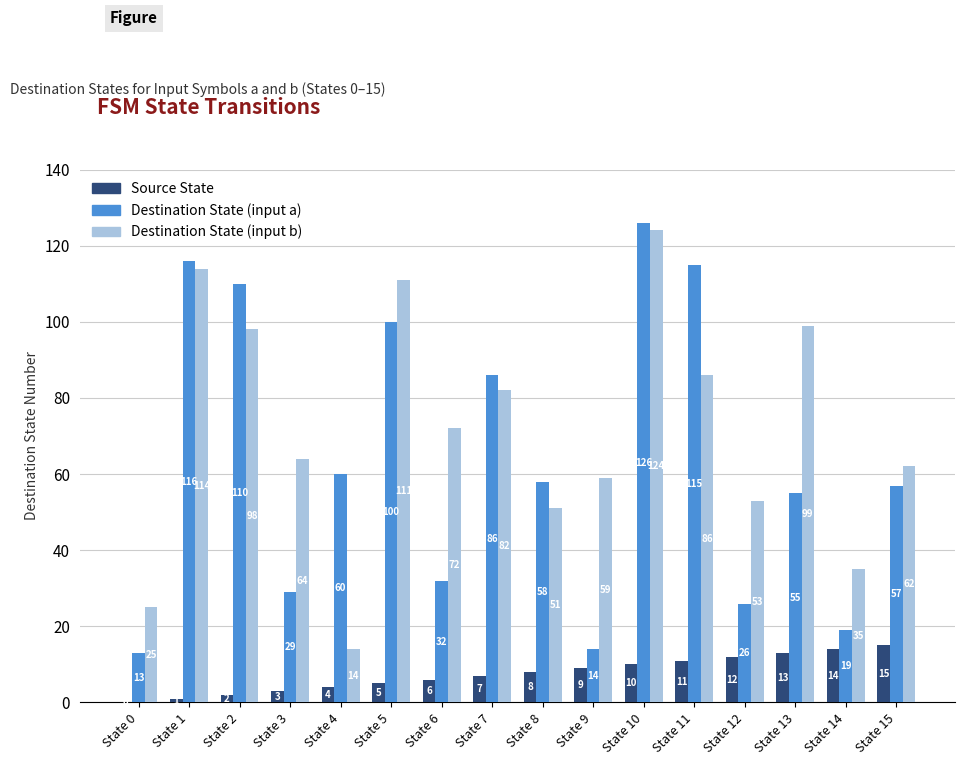

At which category is the sum across all series the highest?

State 10